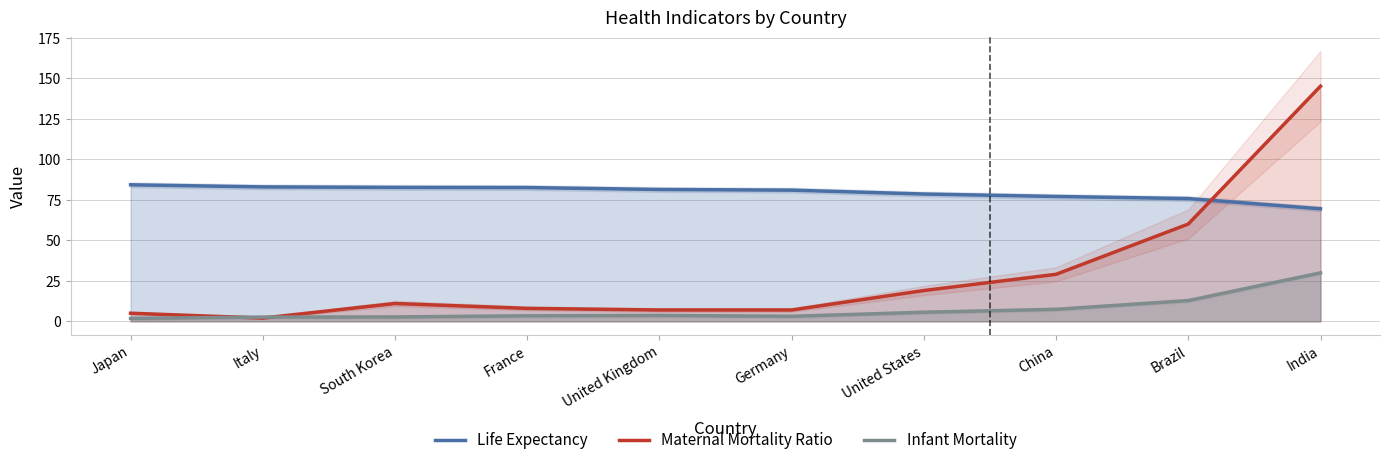

What is the label of the 6th point from the left?

Germany